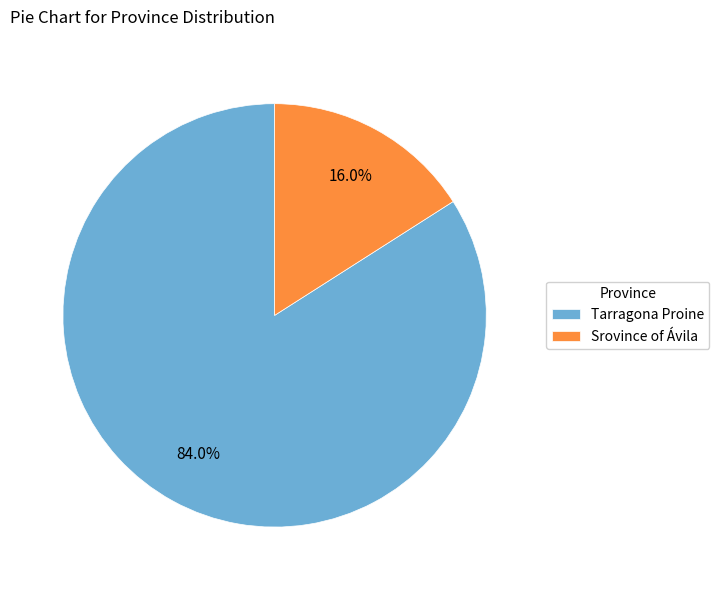

The Tarragona Proine slice represents 98% of the pie. True or false?

False